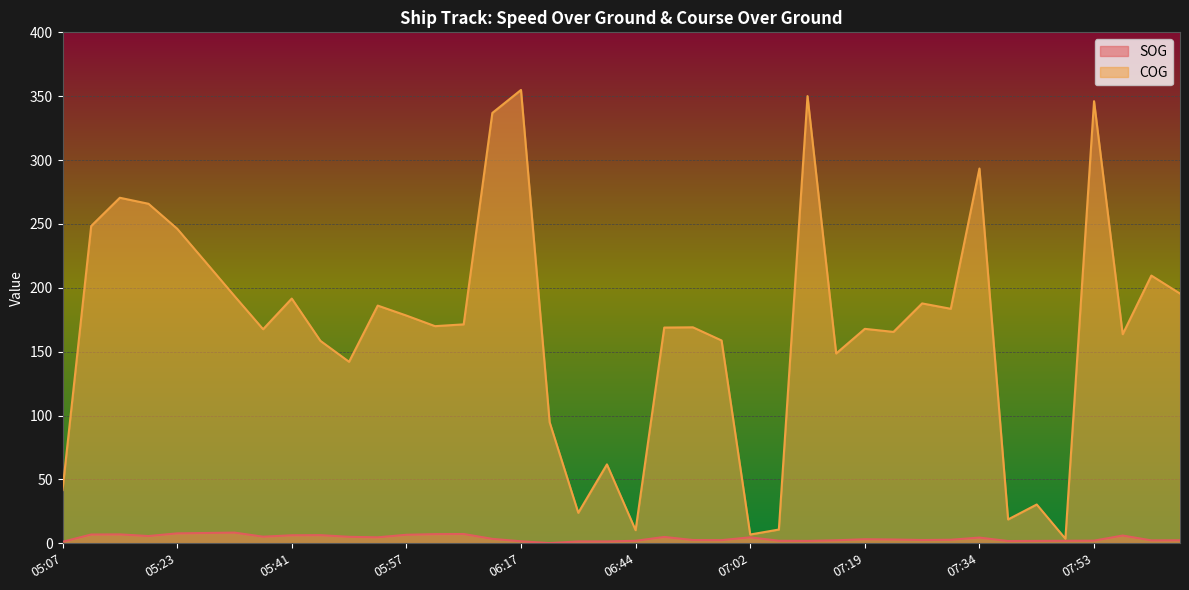

What are all the series names shown in the legend?

SOG, COG